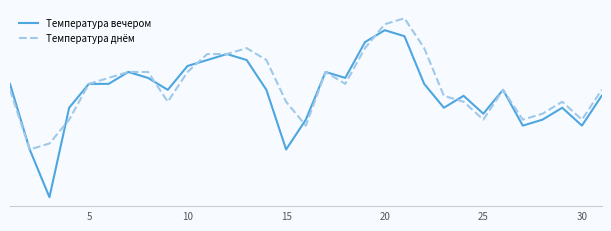

List the series in order of their peak value, highest first.

Температура днём, Температура вечером